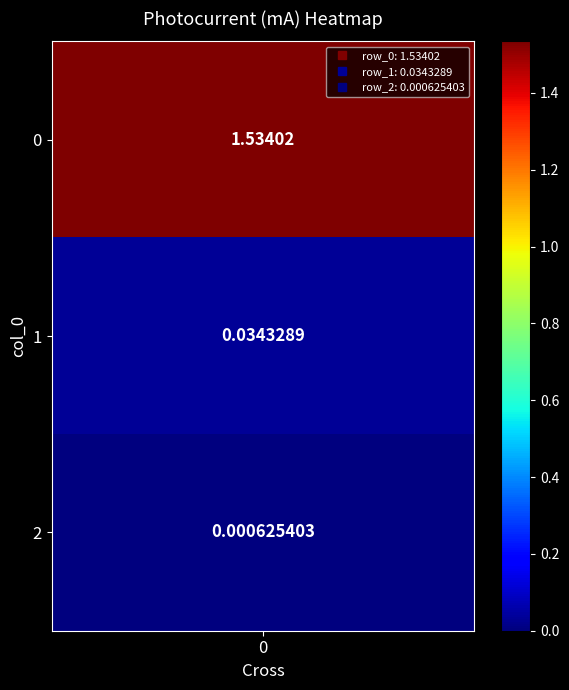

What is the maximum value shown in the chart?

1.5